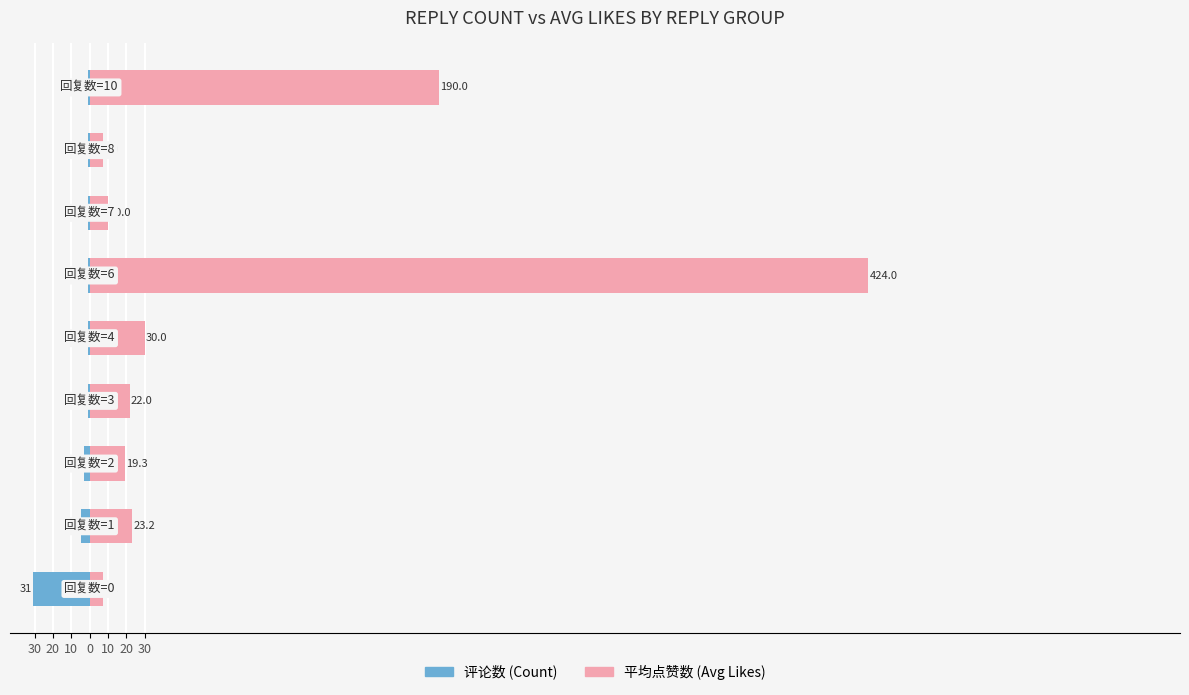

Reading right to left, transcribe all the data shown in this chart.

评论数 (Count): -1.0	-1.0	-1.0	-1.0	-1.0	-1.0	-3.0	-5.0	-31.0
平均点赞数 (Avg Likes): 190.0	7.0	10.0	424.0	30.0	22.0	19.3	23.2	7.1